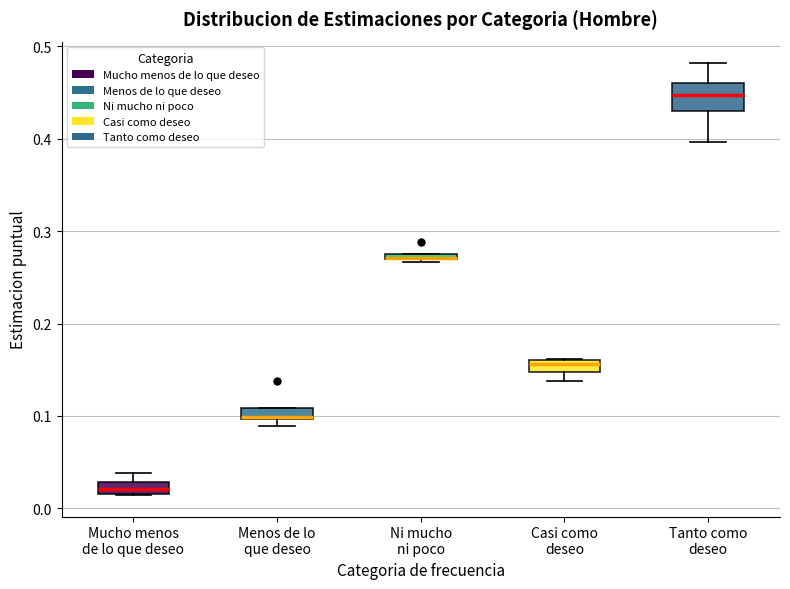

Comparing the boxes themselves (not the whiskers), which one is the tallest?

Tanto como deseo